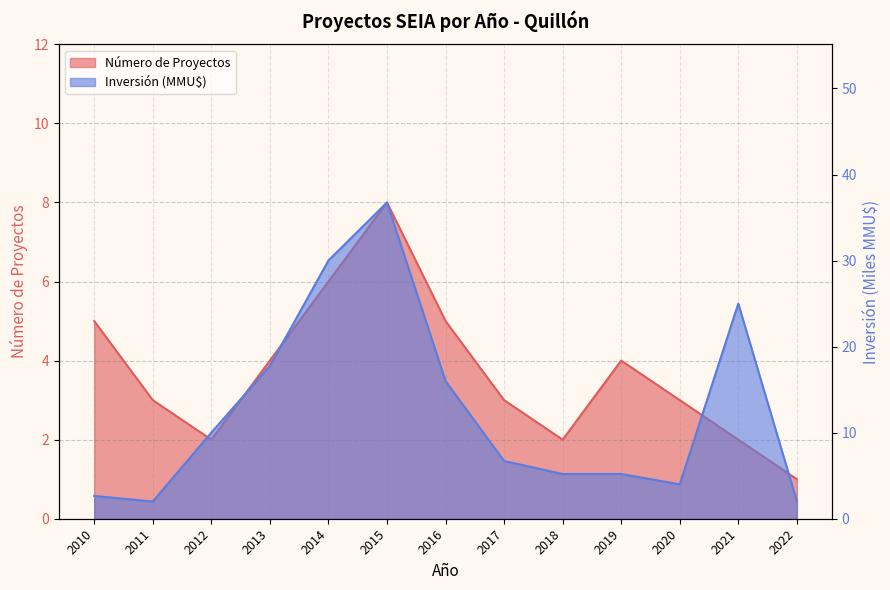

How many values in the Número de Proyectos series exceed 3?

6